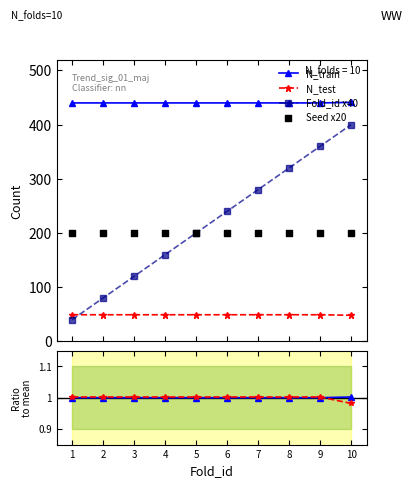

Is the value of Seed x20 at 1 greater than the value of N_test at 7?

Yes